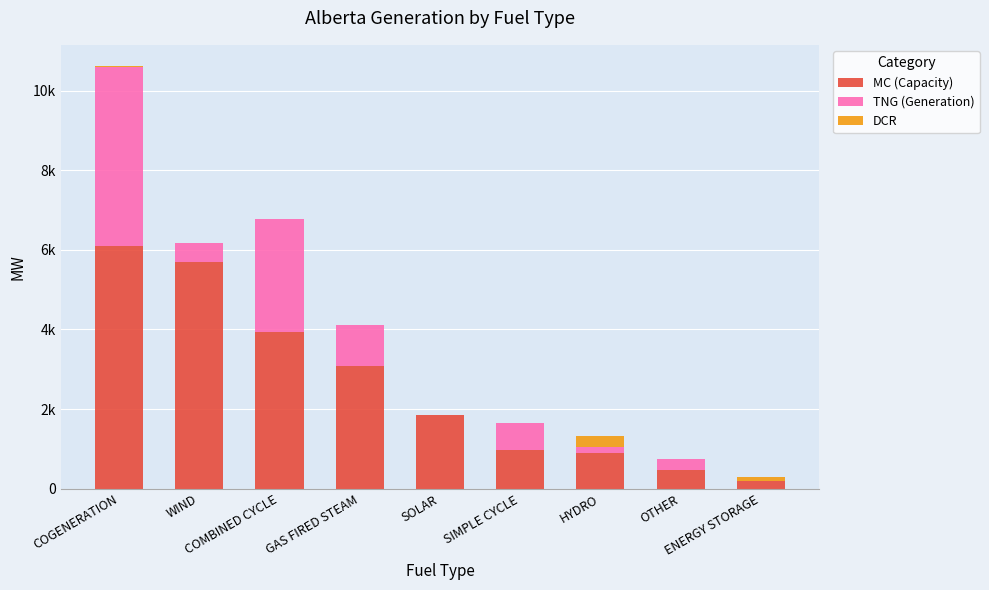

Does the chart contain stacked bars?

Yes